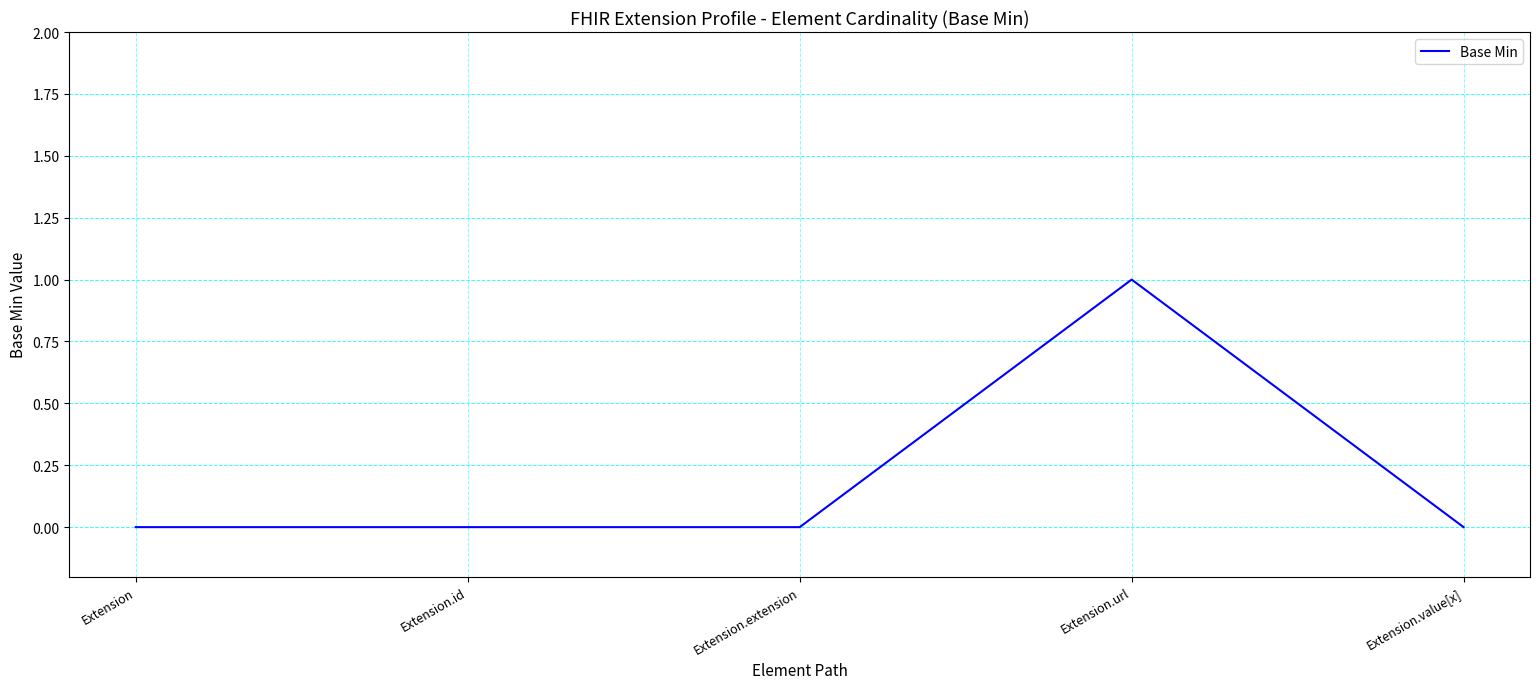

The chart shows a value of 0 at Extension.extension. True or false?

True